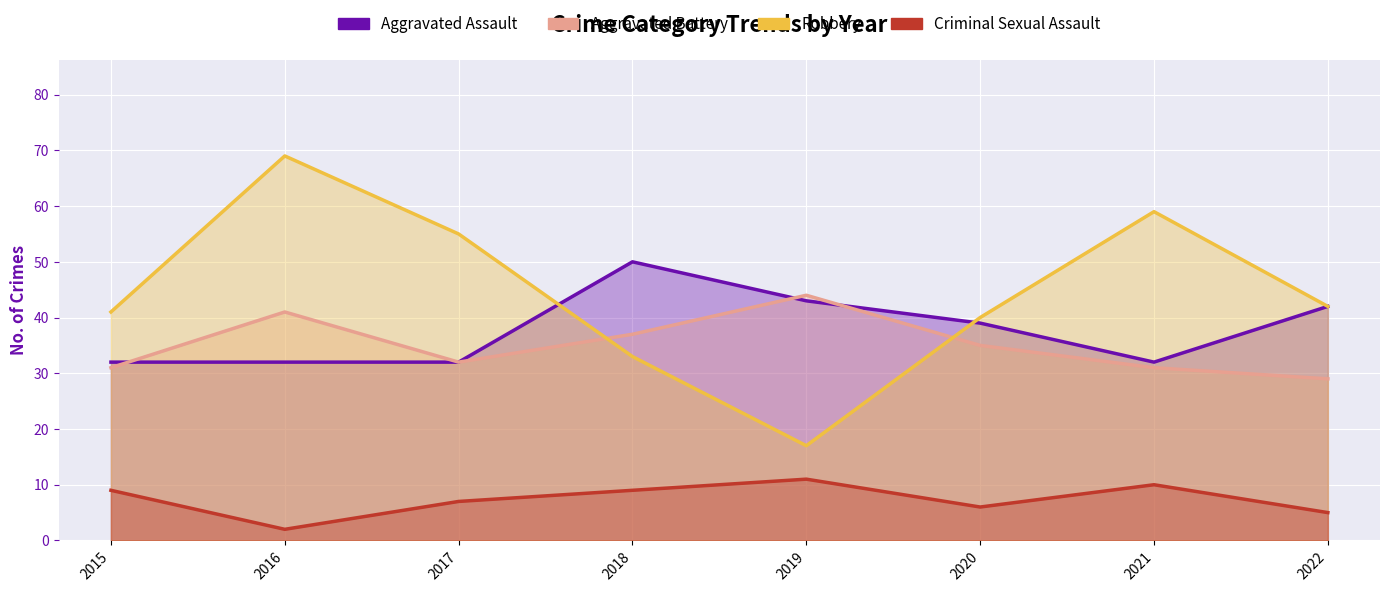

What is the average value of the Robbery series?

44